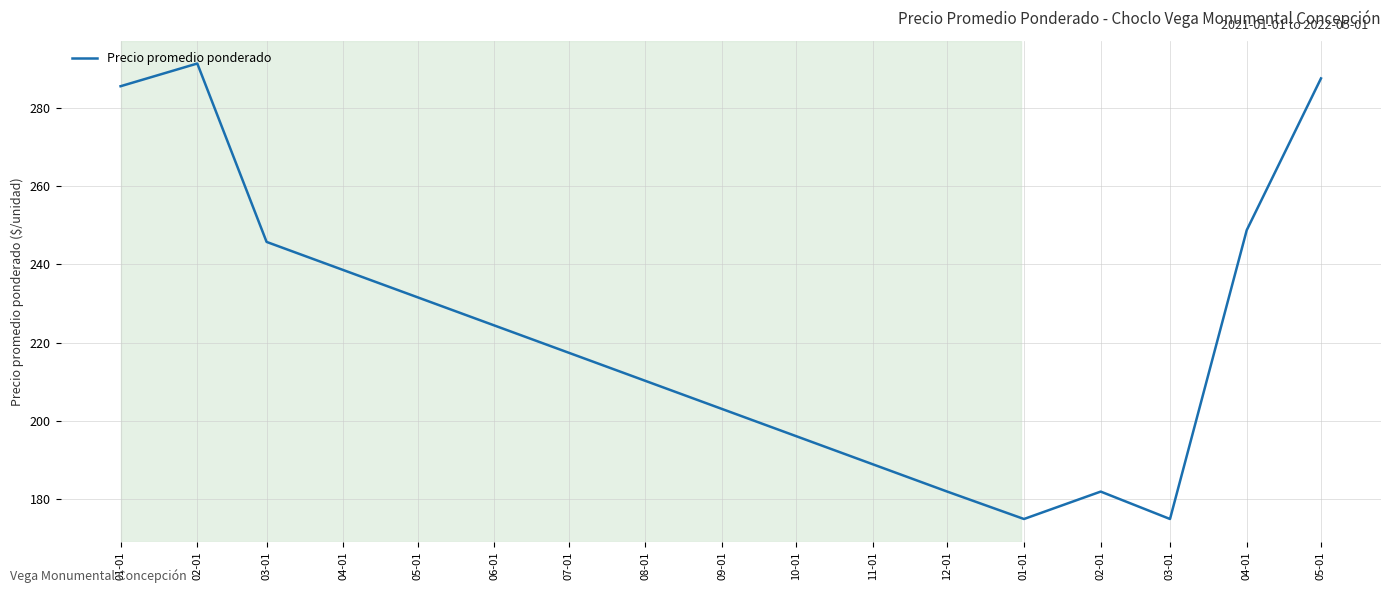

Where is the data nearest to the value 233?

03-01